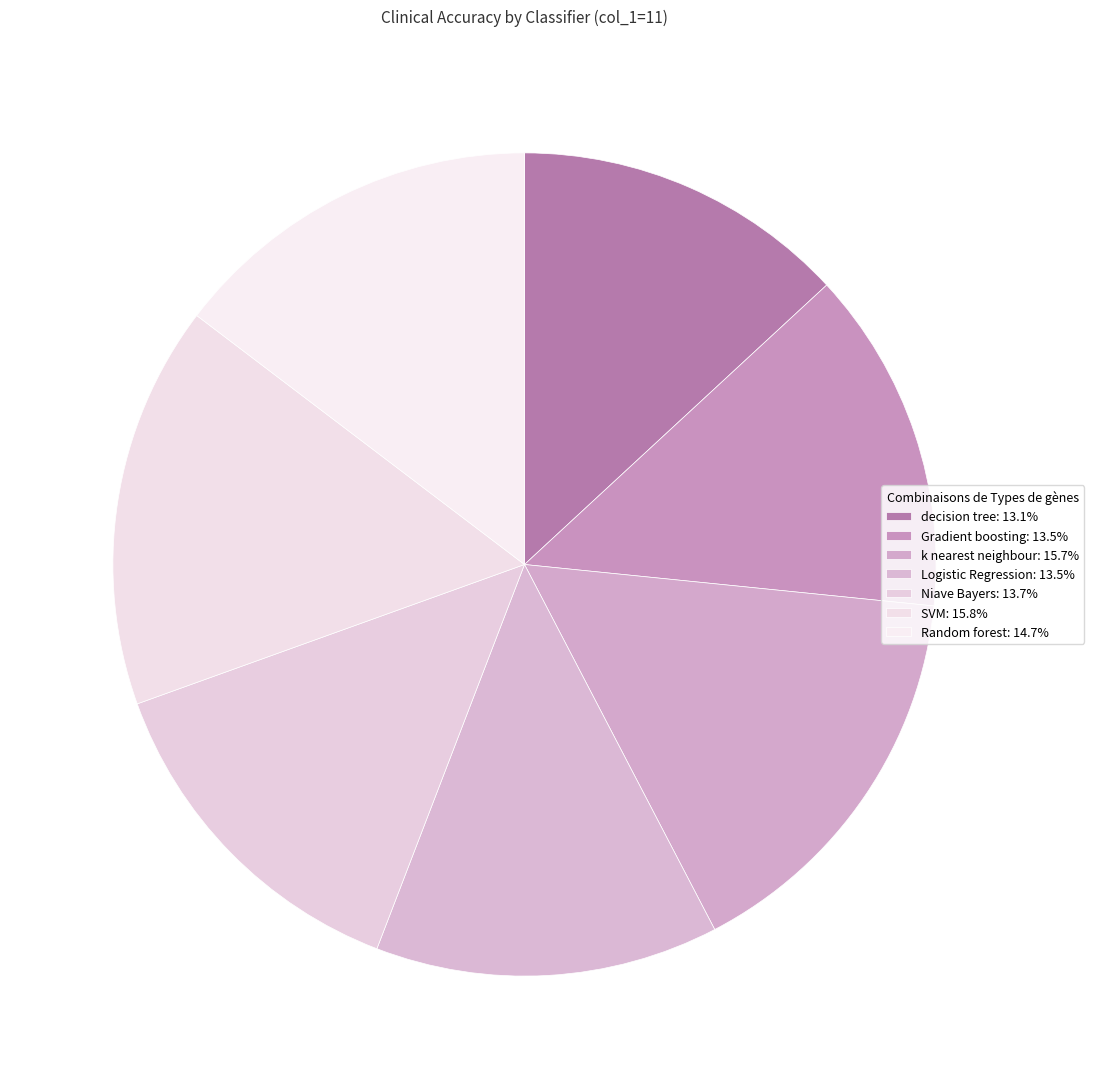

Rank the categories by value from highest to lowest.

SVM, k nearest neighbour, Random forest, Niave Bayers, Gradient boosting, Logistic Regression, decision tree